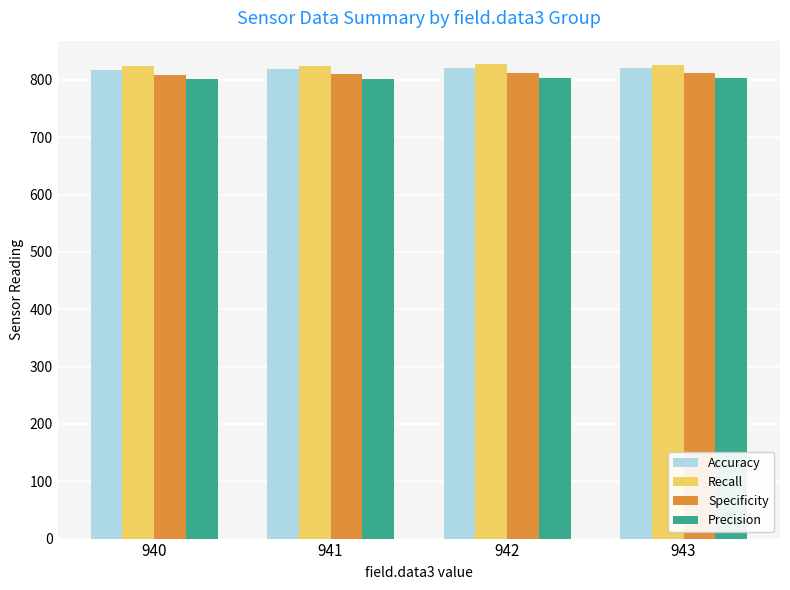

What are all the series names shown in the legend?

Accuracy, Recall, Specificity, Precision